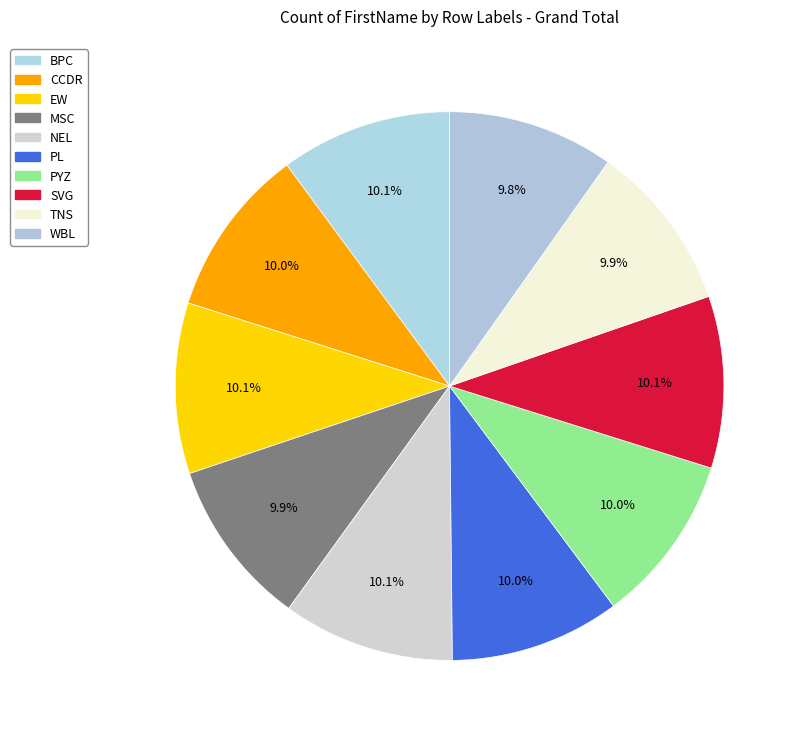

The MSC slice represents 10% of the pie. True or false?

True